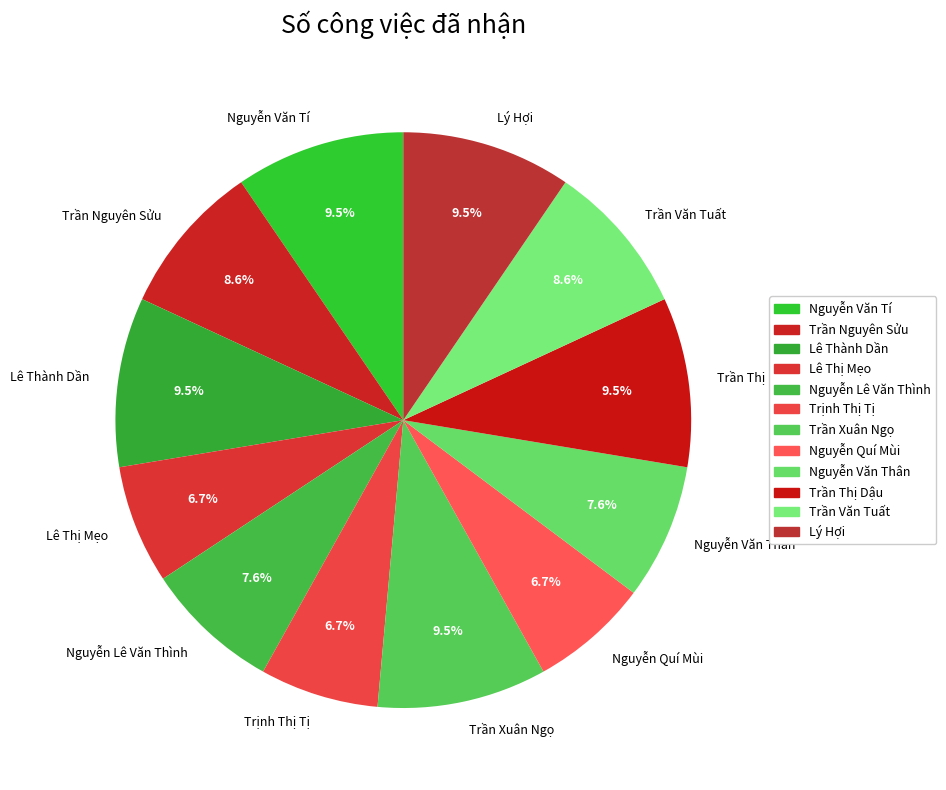

To the nearest percent, what is the difference between the Lý Hợi and Nguyễn Lê Văn Thình slice percentages?

2%